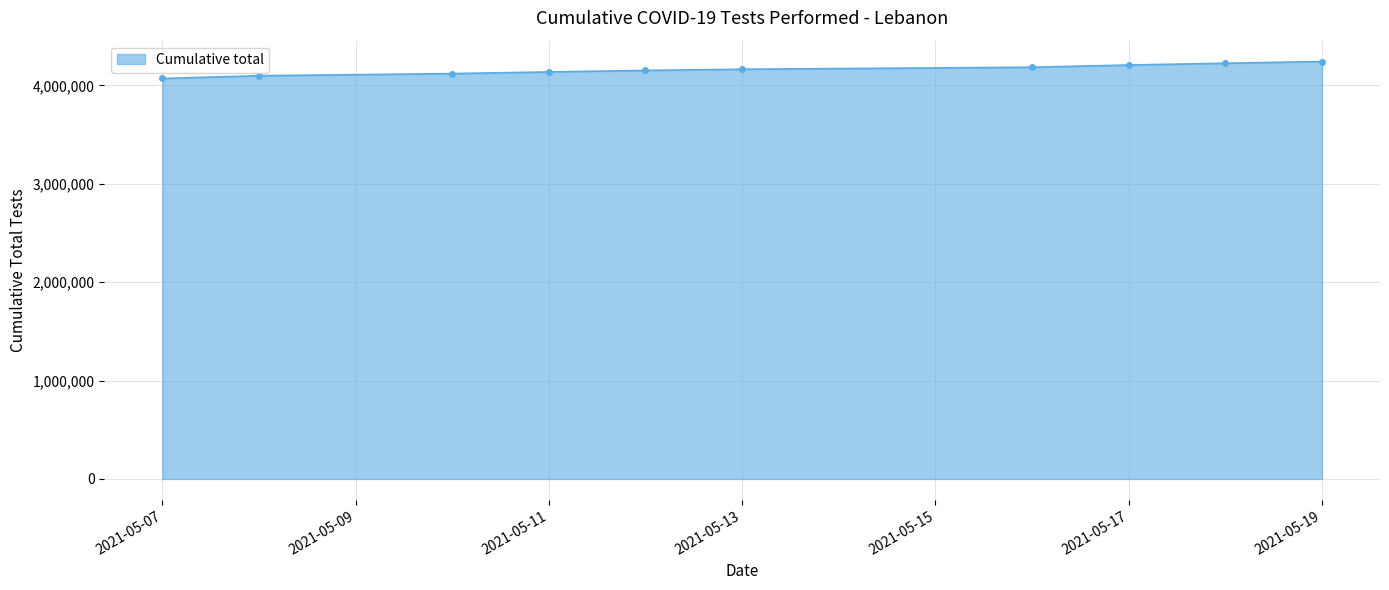

What is the value of the 4th point from the left?

4136091